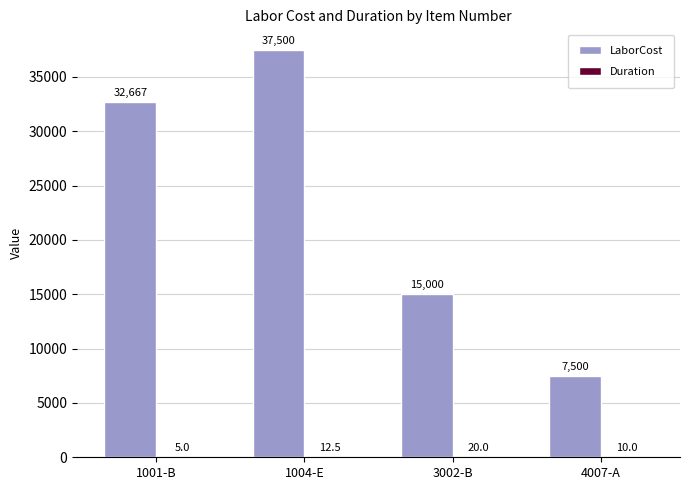

Between 3002-B and 4007-A, which series saw the biggest shift?

LaborCost